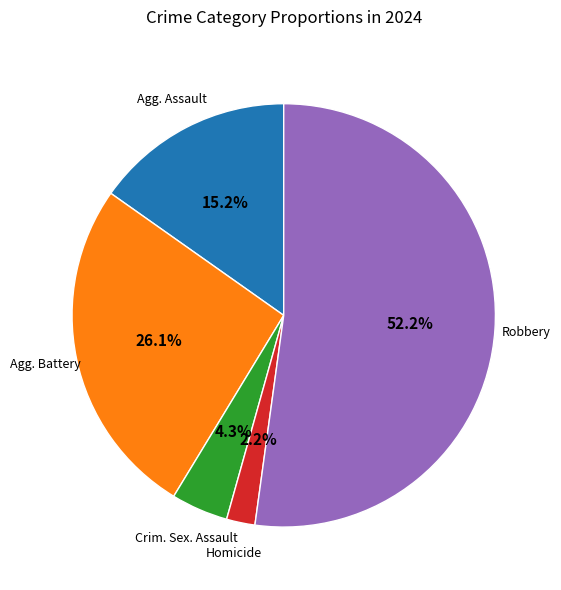

Is there a majority slice in this chart?

Yes